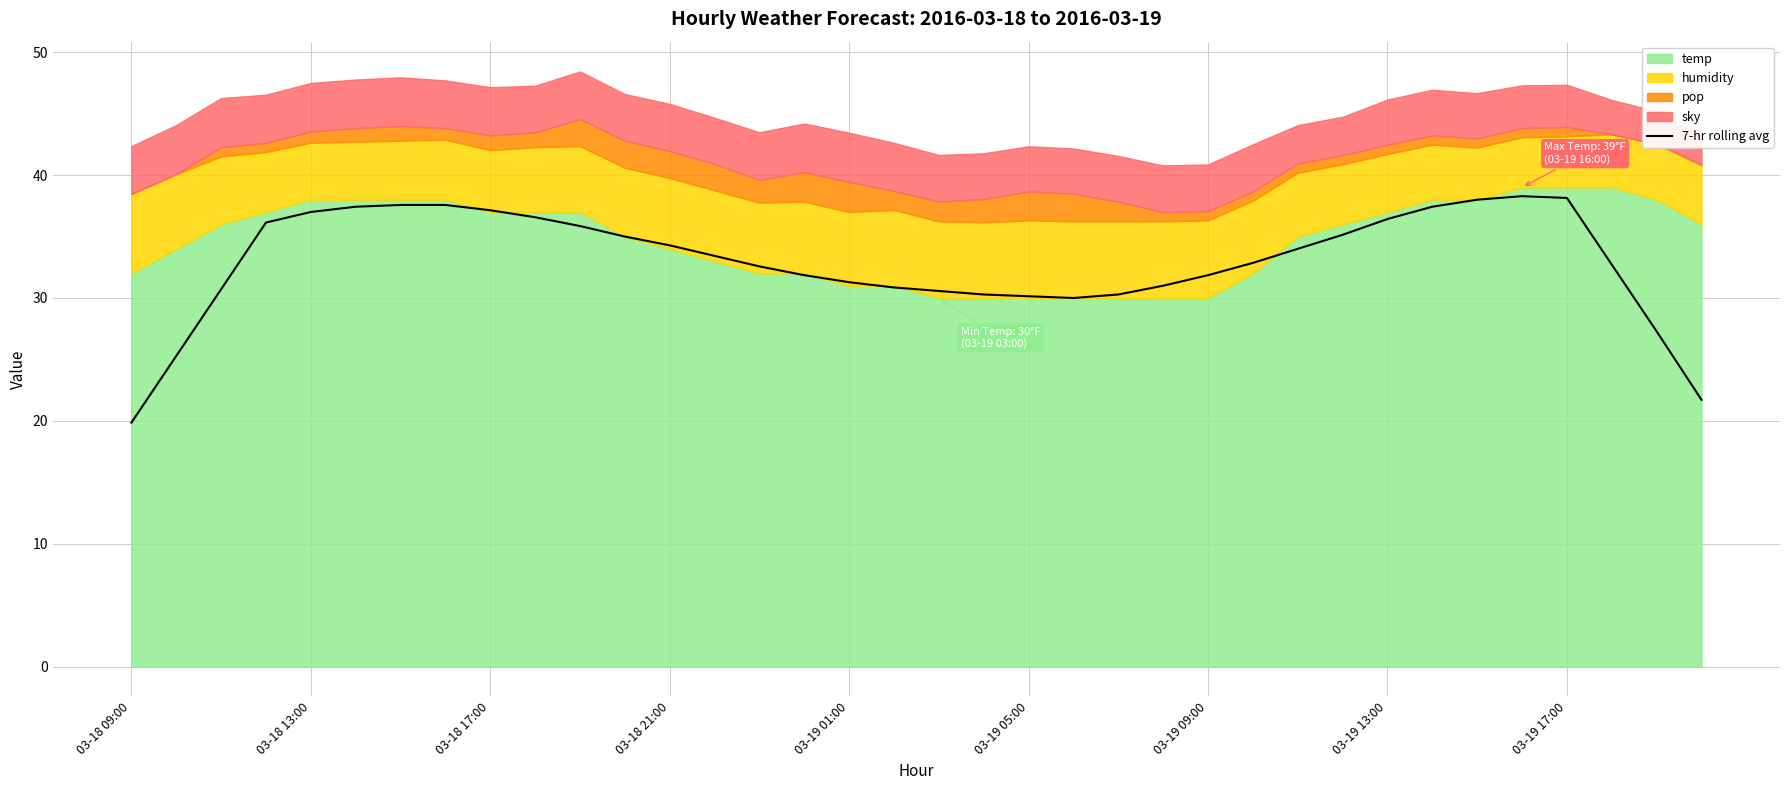

Is it true that 7-hr rolling avg equals 32.1 at 03-18 09:00?

False